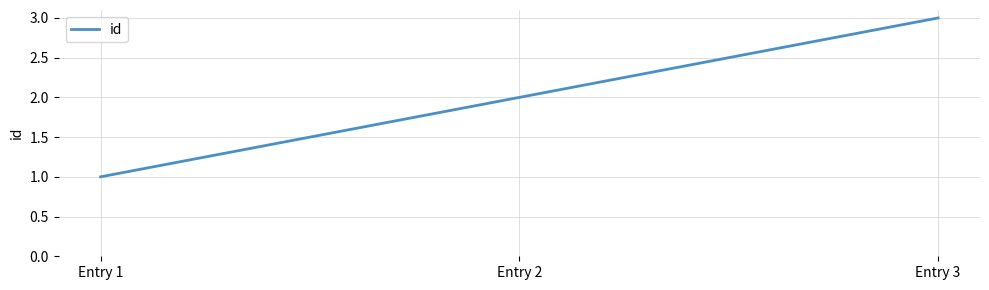

Count the values in the range 1 to 3.

3